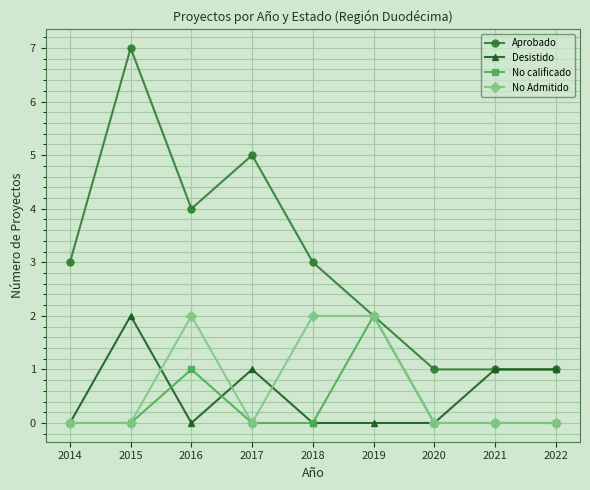

What is the difference between the No Admitido values at 2016 and 2014?

2